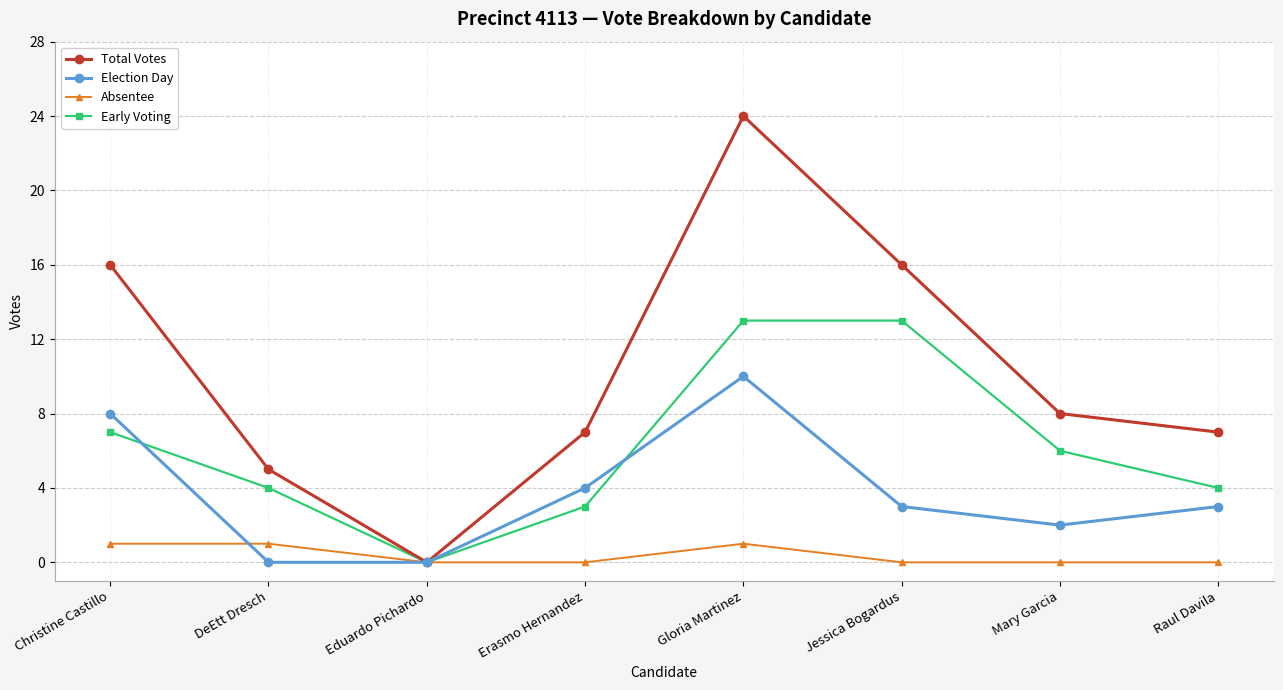

What is the label of the 7th point from the right?

DeEtt Dresch